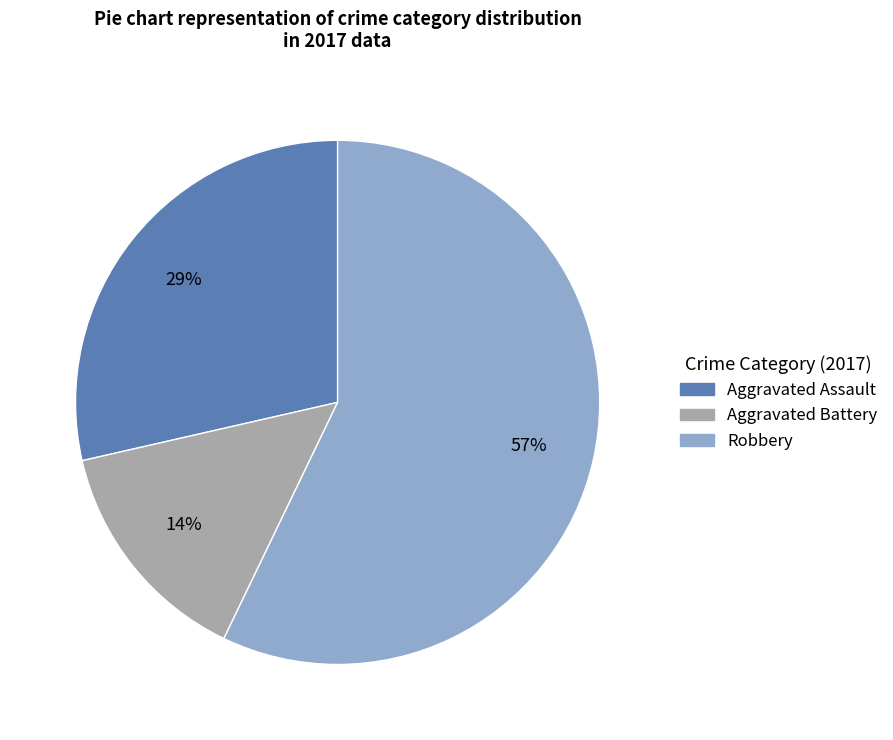

To the nearest percent, what is the difference between the largest and smallest slice percentages?

43%